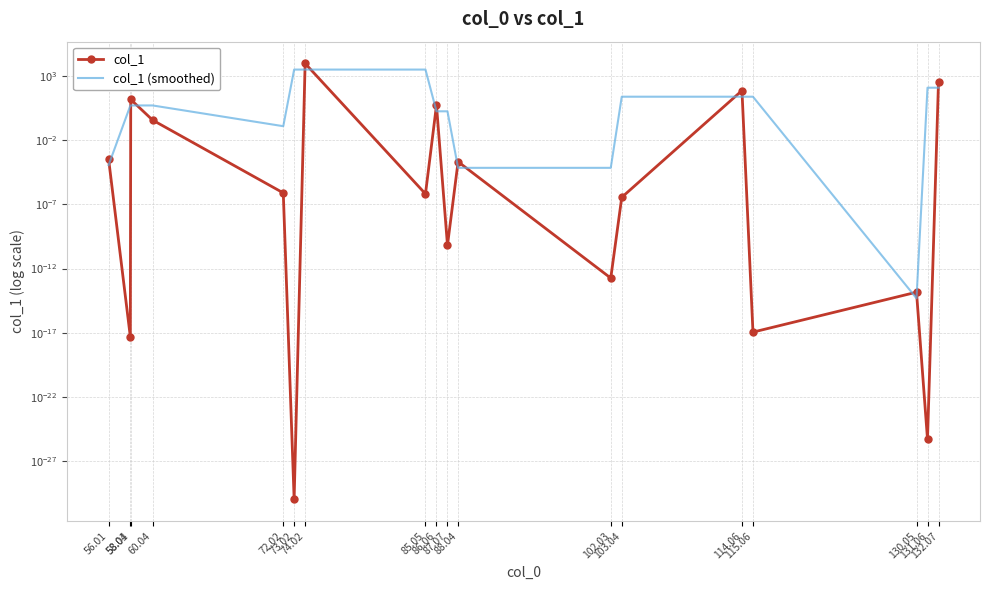

How many times do col_1 (smoothed) and col_1 cross each other?

14